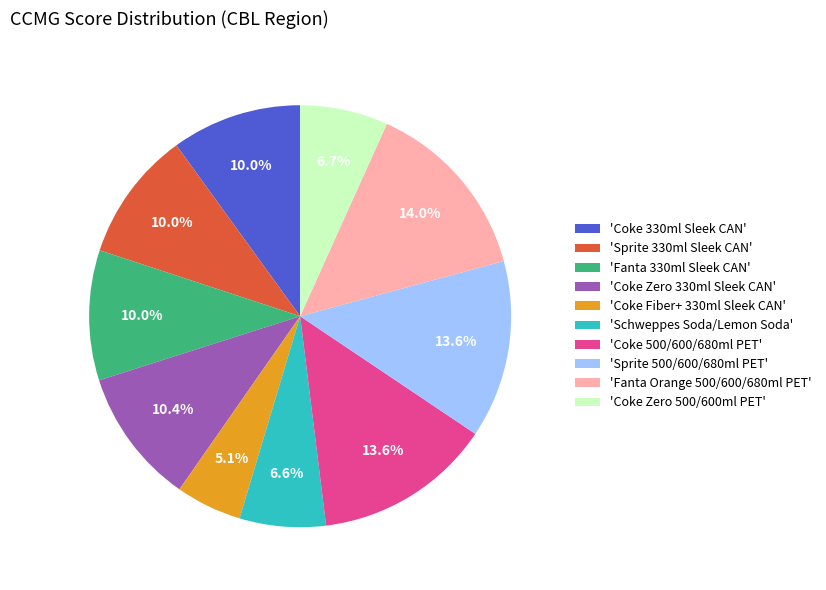

Is there a majority slice in this chart?

No